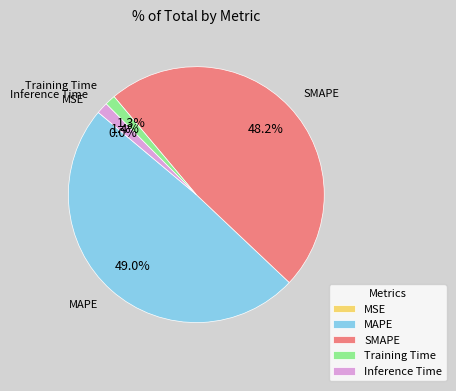

Which has a higher value, MAPE or SMAPE?

MAPE